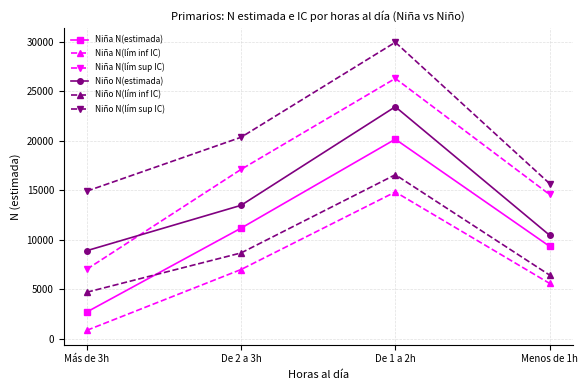

What is the label of the 4th point from the left?

Menos de 1h